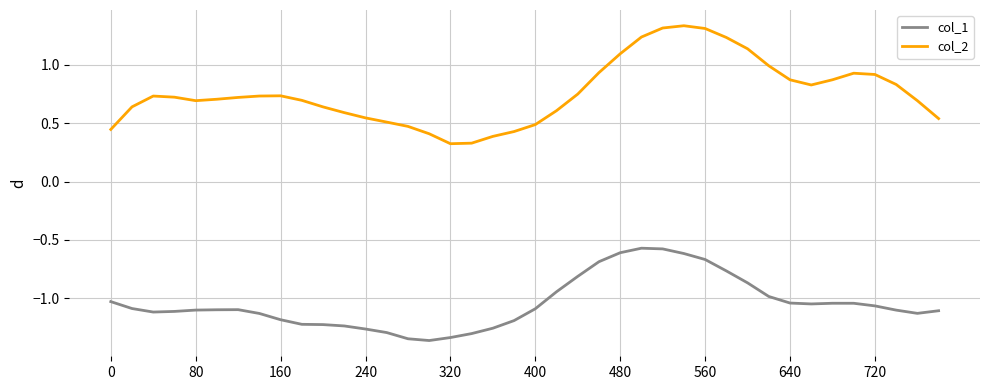

List the series in order of their peak value, lowest first.

col_1, col_2